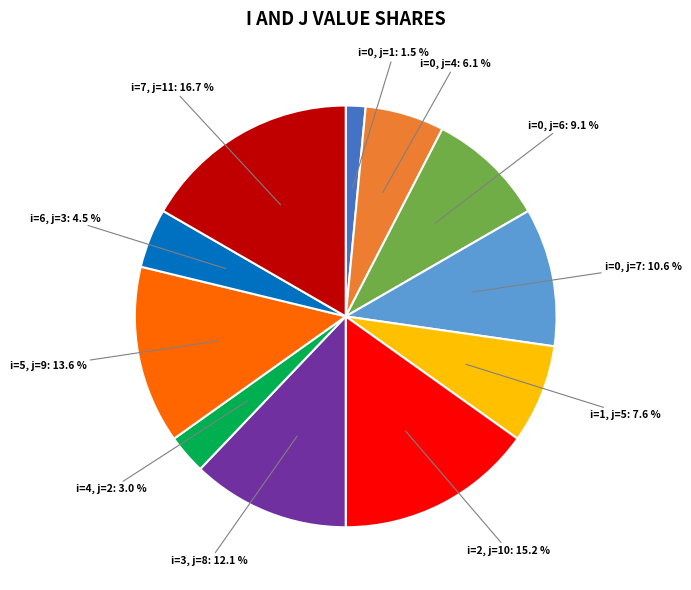

Rank the categories by value from lowest to highest.

i=0, j=1: 1.5 %, i=4, j=2: 3.0 %, i=6, j=3: 4.5 %, i=0, j=4: 6.1 %, i=1, j=5: 7.6 %, i=0, j=6: 9.1 %, i=0, j=7: 10.6 %, i=3, j=8: 12.1 %, i=5, j=9: 13.6 %, i=2, j=10: 15.2 %, i=7, j=11: 16.7 %